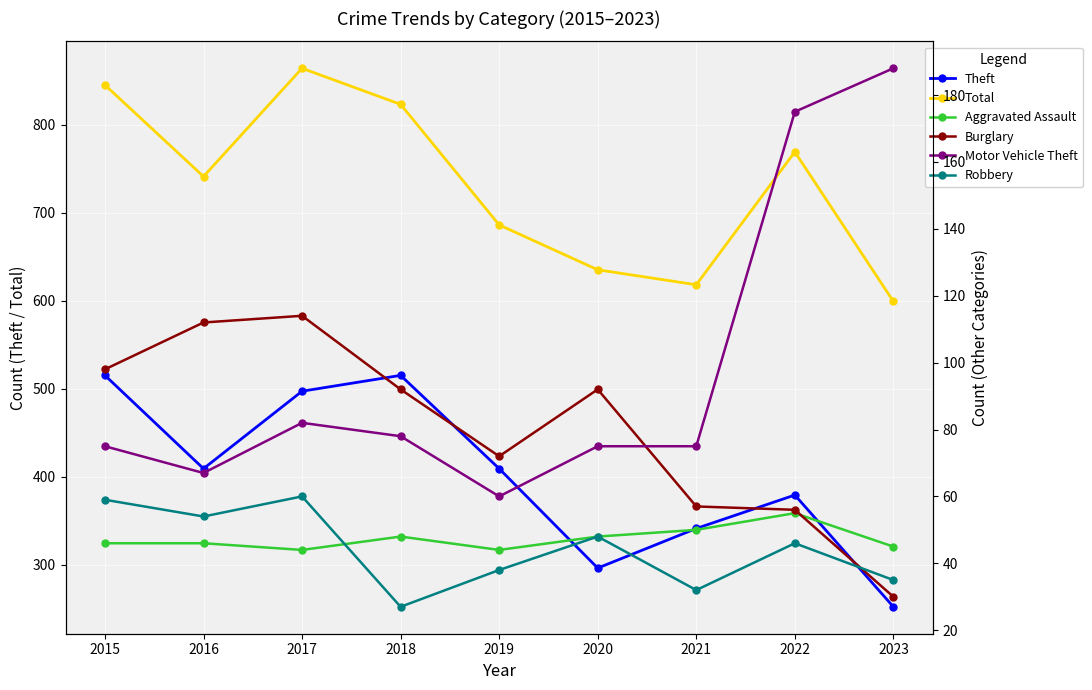

Reading right to left, list all the values displayed in this chart.

Theft: 2023=252	2022=379	2021=341	2020=296	2019=409	2018=515	2017=497	2016=409	2015=515
Total: 2023=599	2022=769	2021=618	2020=635	2019=686	2018=823	2017=864	2016=741	2015=845
Aggravated Assault: 2023=45	2022=55	2021=50	2020=48	2019=44	2018=48	2017=44	2016=46	2015=46
Burglary: 2023=30	2022=56	2021=57	2020=92	2019=72	2018=92	2017=114	2016=112	2015=98
Motor Vehicle Theft: 2023=188	2022=175	2021=75	2020=75	2019=60	2018=78	2017=82	2016=67	2015=75
Robbery: 2023=35	2022=46	2021=32	2020=48	2019=38	2018=27	2017=60	2016=54	2015=59